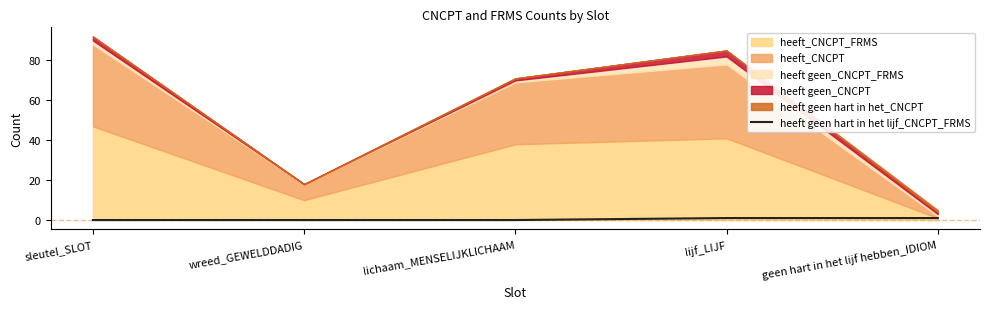

Is it true that heeft geen hart in het lijf_CNCPT_FRMS equals 0 at wreed_GEWELDDADIG?

True